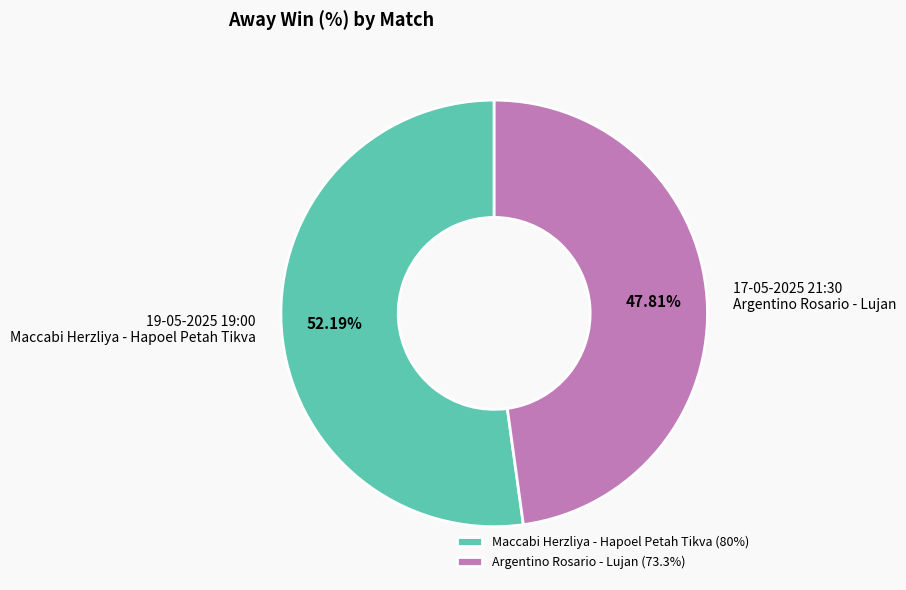

Is the sum of 19-05-2025 19:00 Maccabi Herzliya - Hapoel Petah Tikva and 17-05-2025 21:30 Argentino Rosario - Lujan greater than half?

Yes